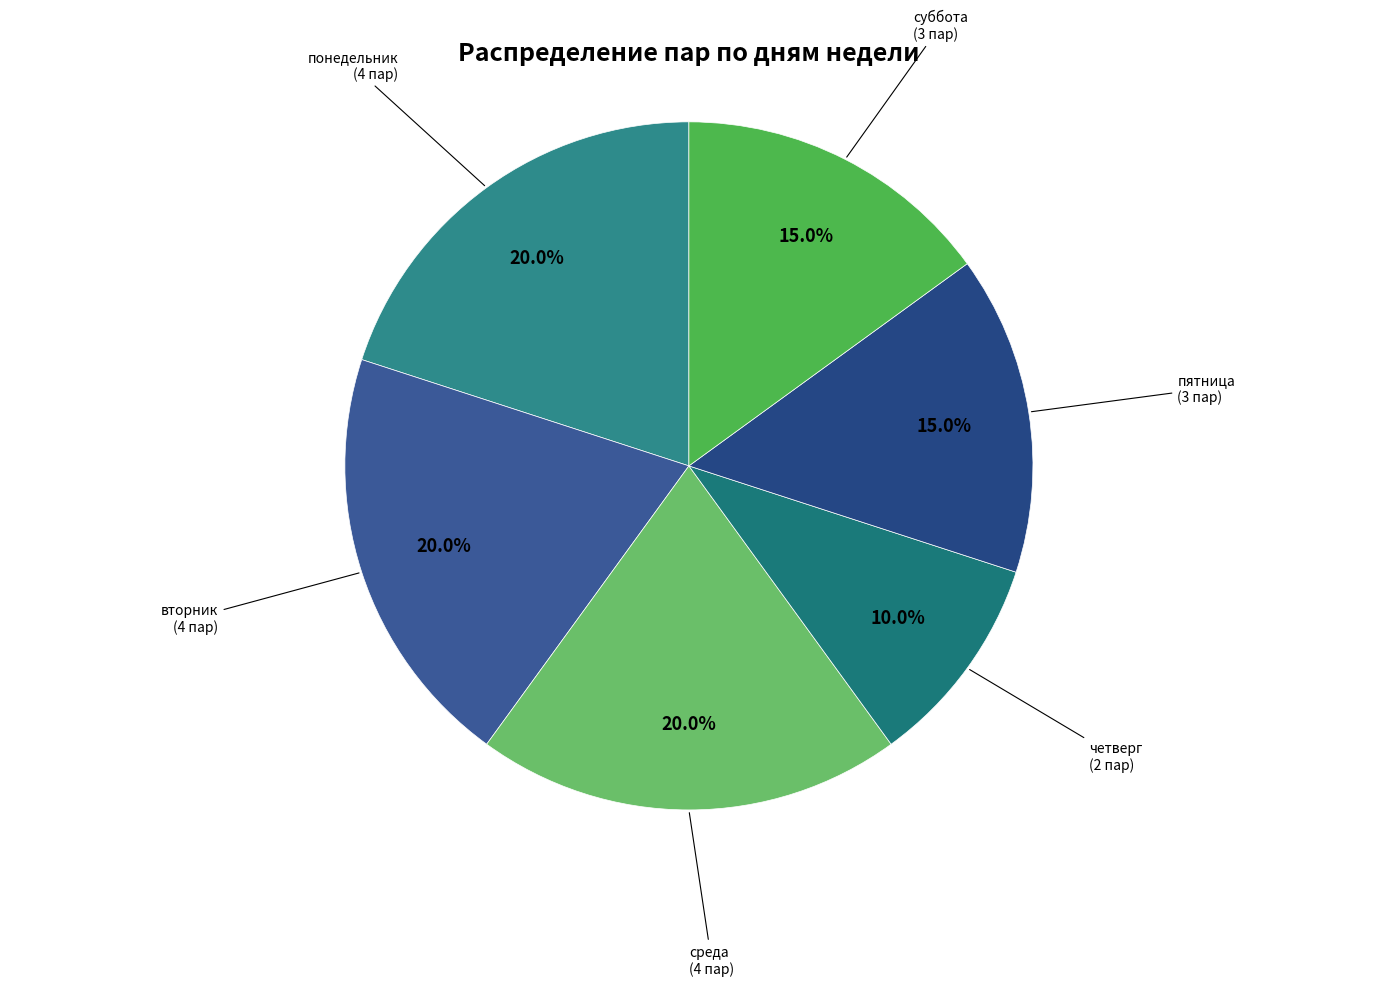

Does среда account for over 50% of the chart?

No